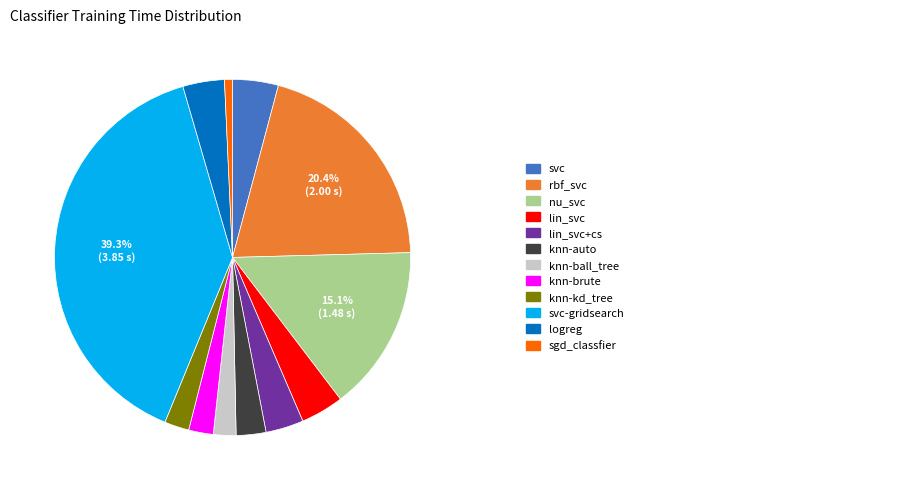

Is there a majority slice in this chart?

No